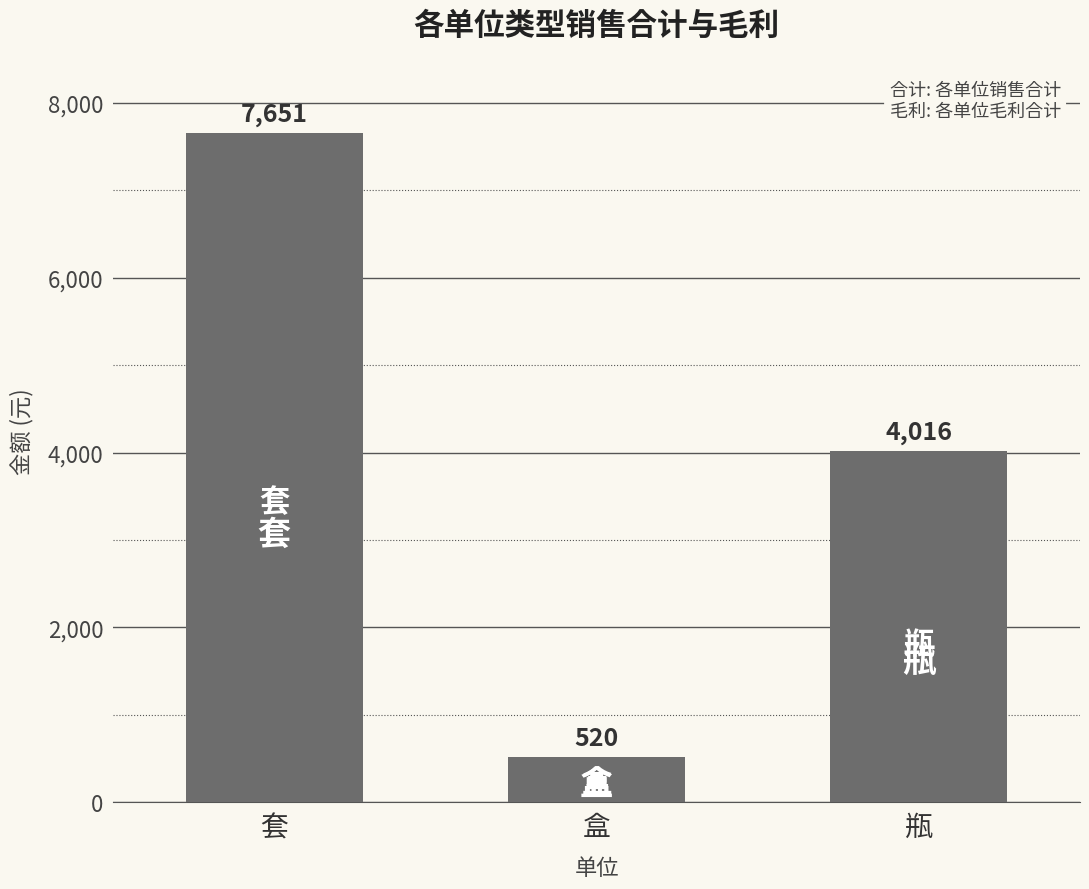

Which category has the highest value across all series?

套